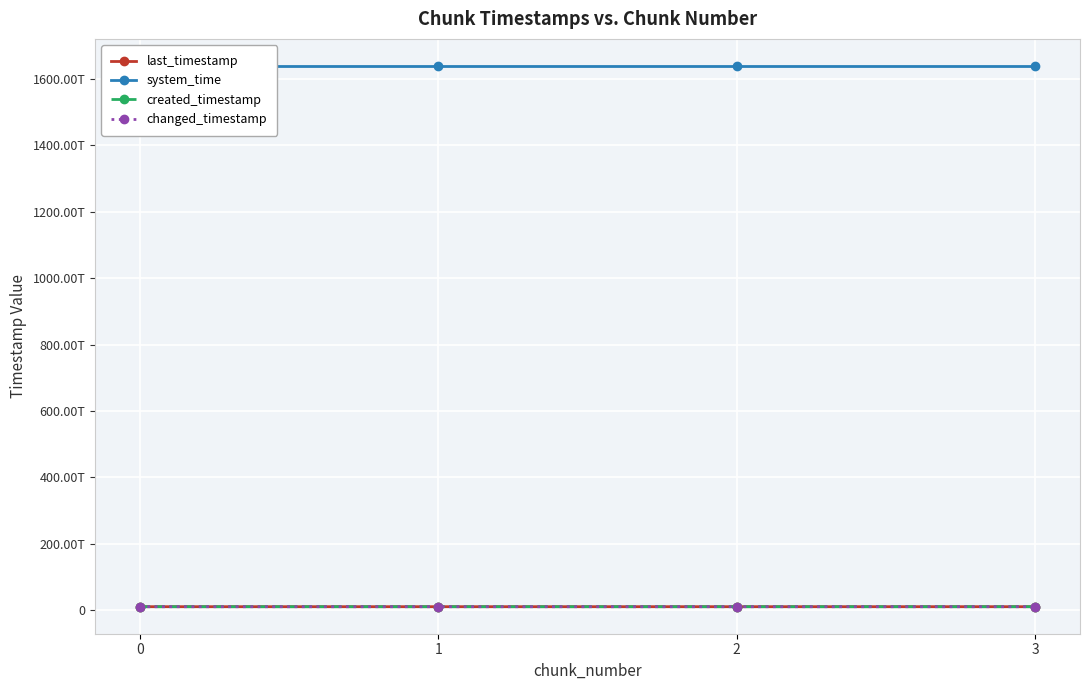

Is it true that system_time equals 2411921392829986 at 3?

False